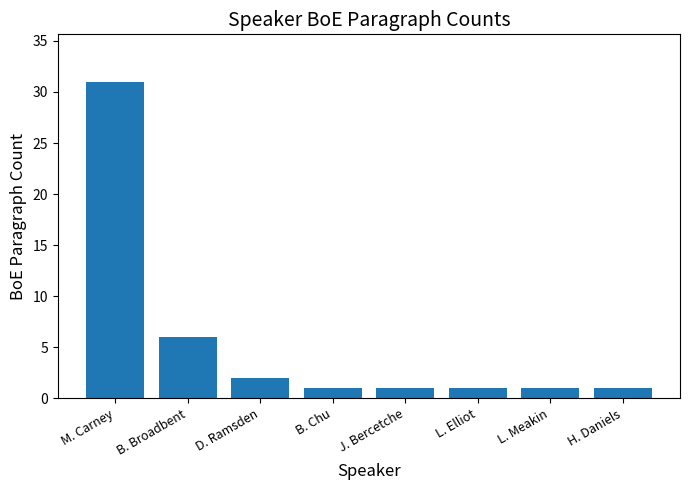

What is the value of the 6th bar from the left?

1